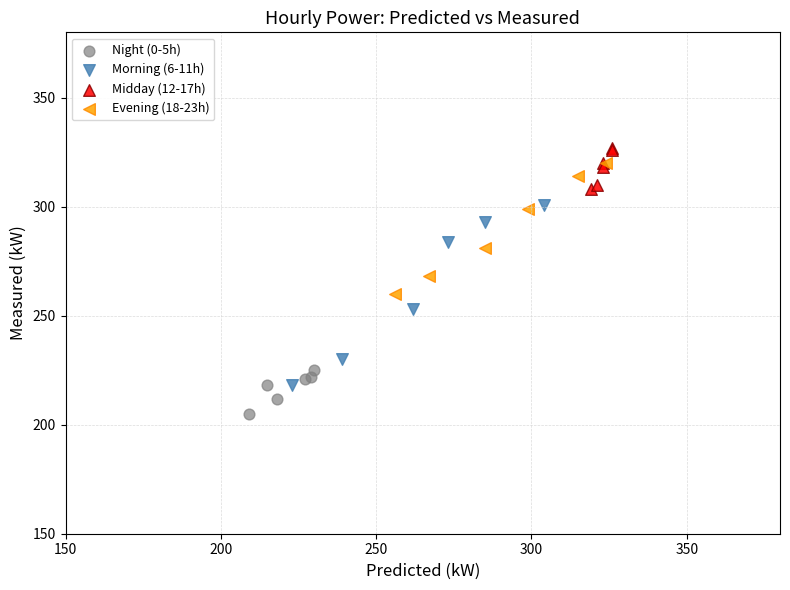

Which series has the widest spread of Y values?

Morning (6-11h)